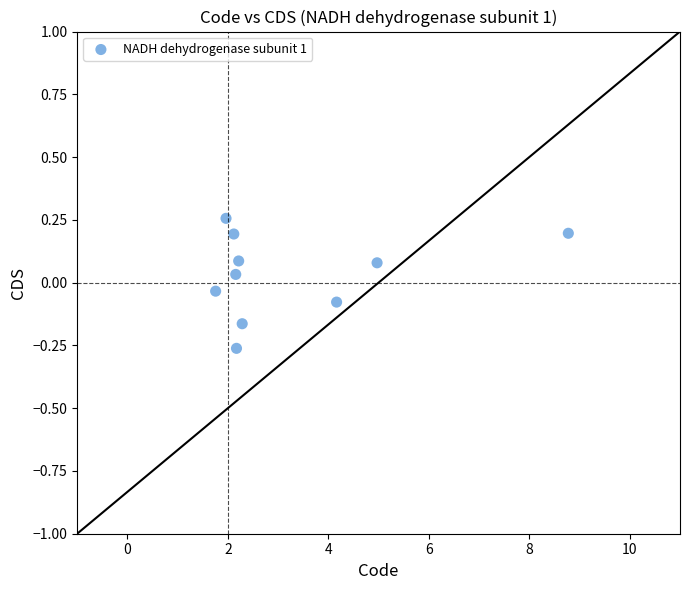

What is the range of X values (max minus min)?

7.0